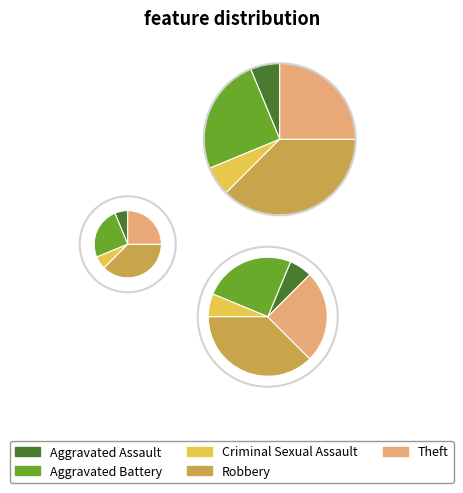

To the nearest percent, what percentage of the pie is Robbery?

38%